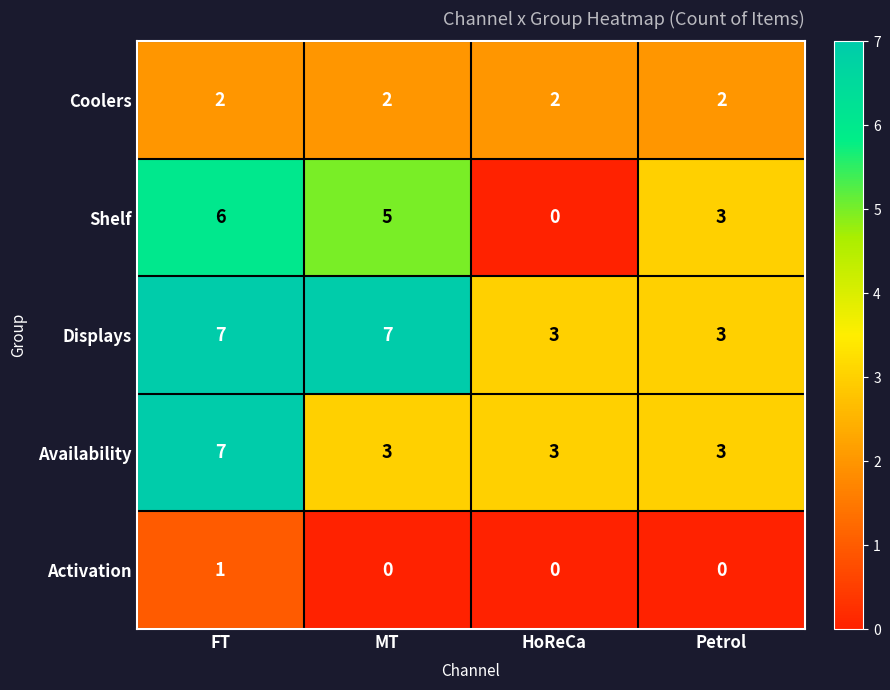

What is the spread (max minus min) of values at FT?

6